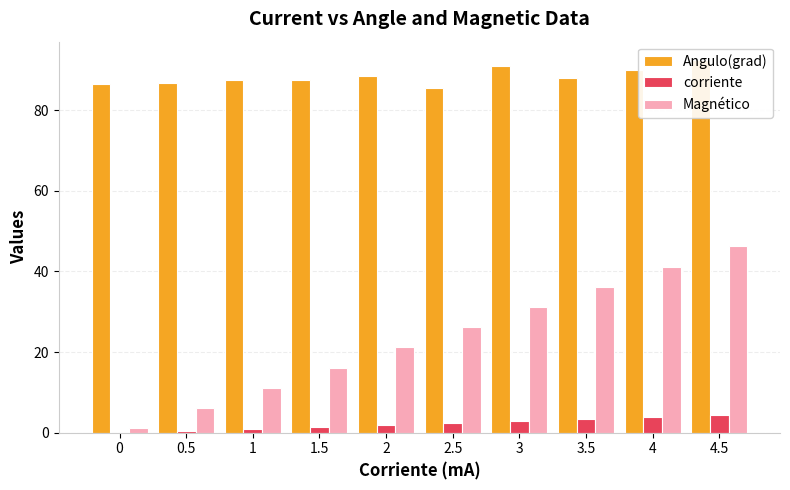

Which series has the largest total across all categories?

Angulo(grad)